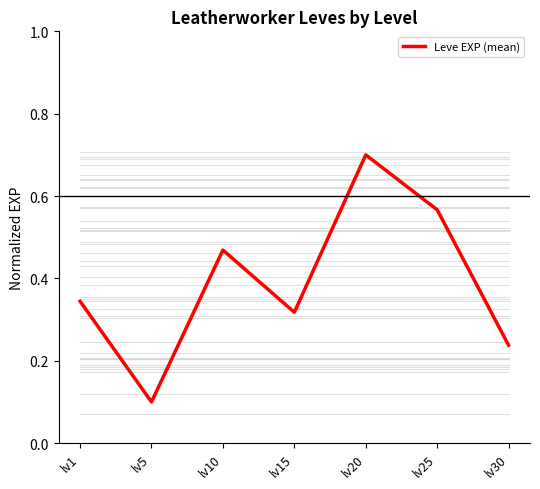

At which label is the value closest to 0?

lv5